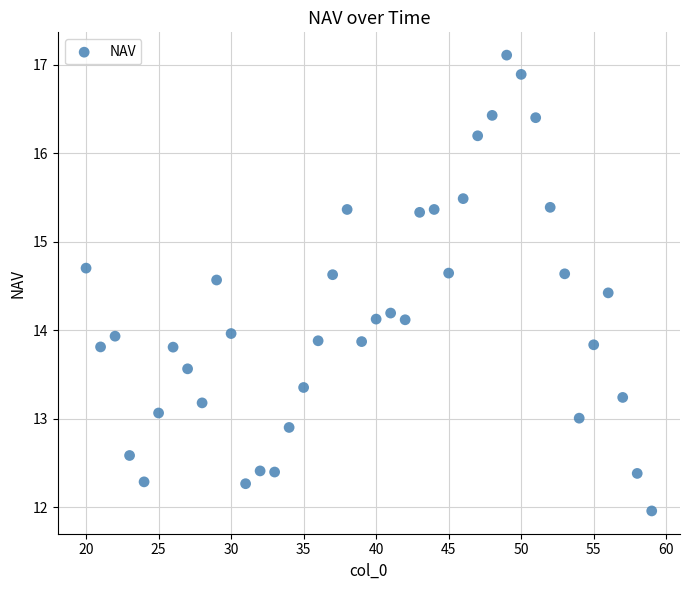

What is the range of X values (max minus min)?

39.0